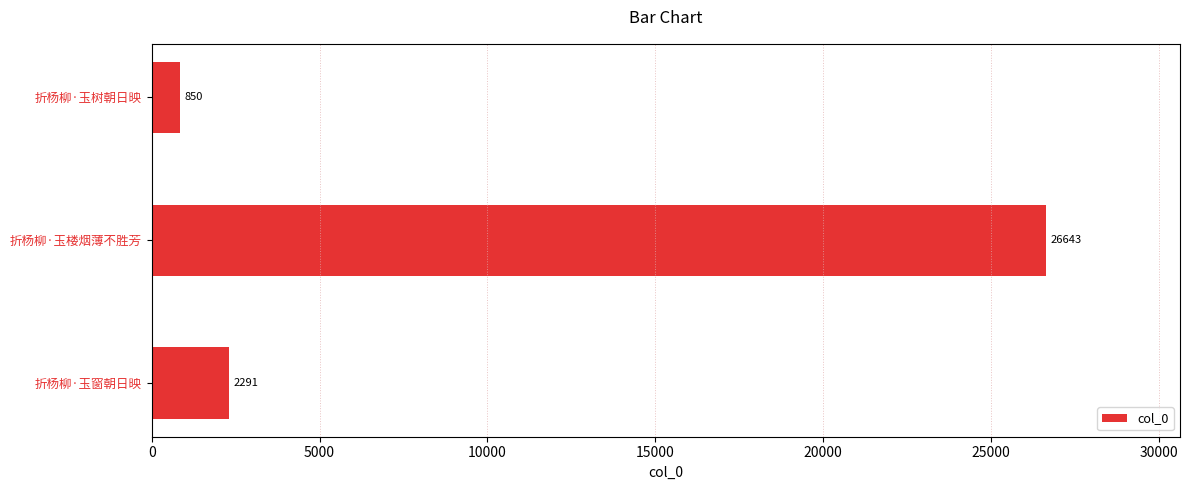

What is the sum of all values?

29784